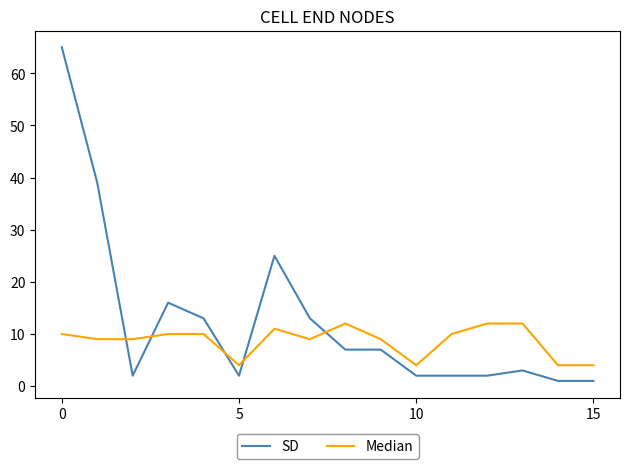

What is the difference between the maximum and minimum values in the SD series?

64